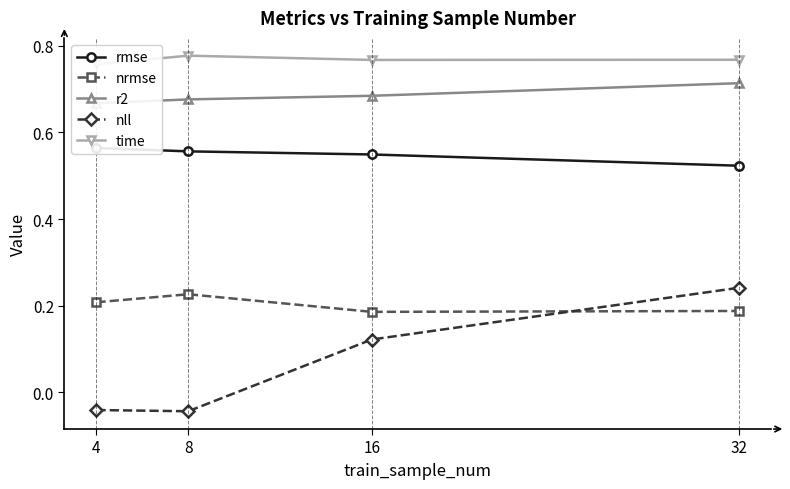

Which series has the largest total across all categories?

time